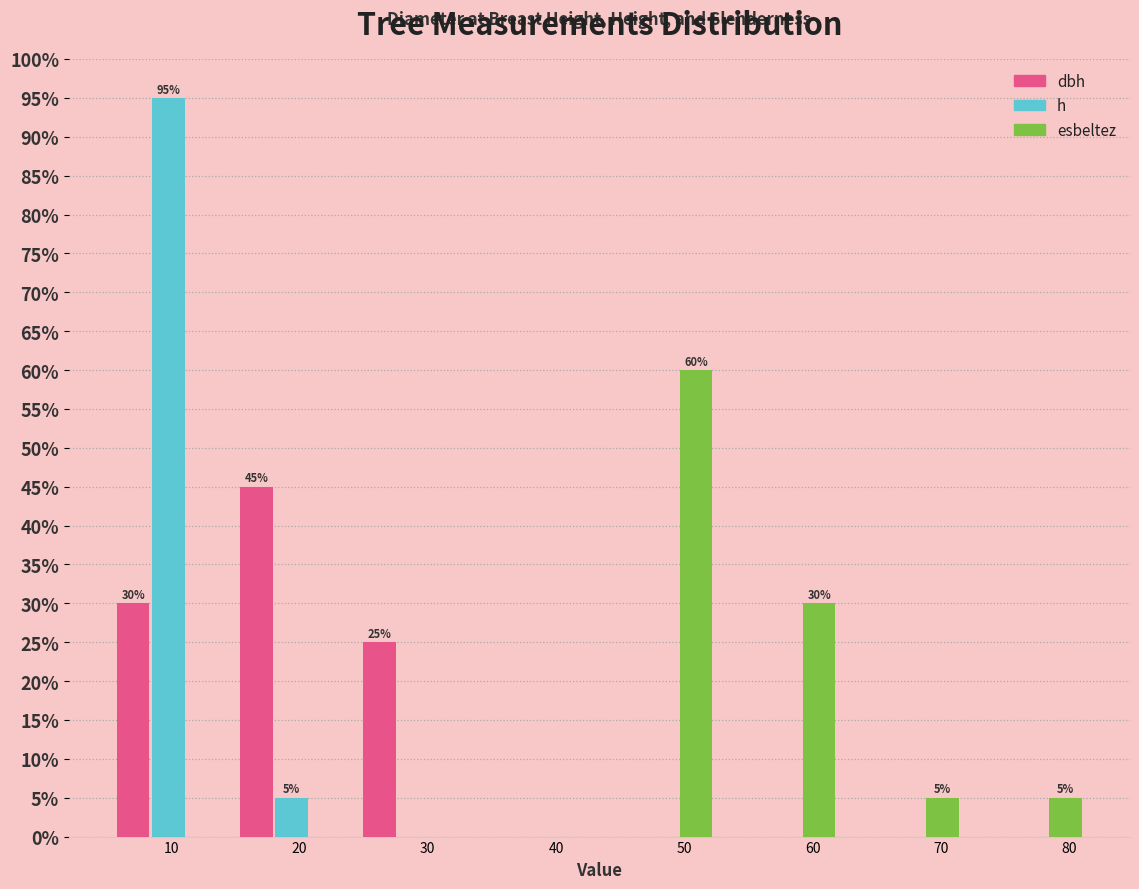

In the dbh series, which range on the x-axis has the tallest bar?

15 to 24